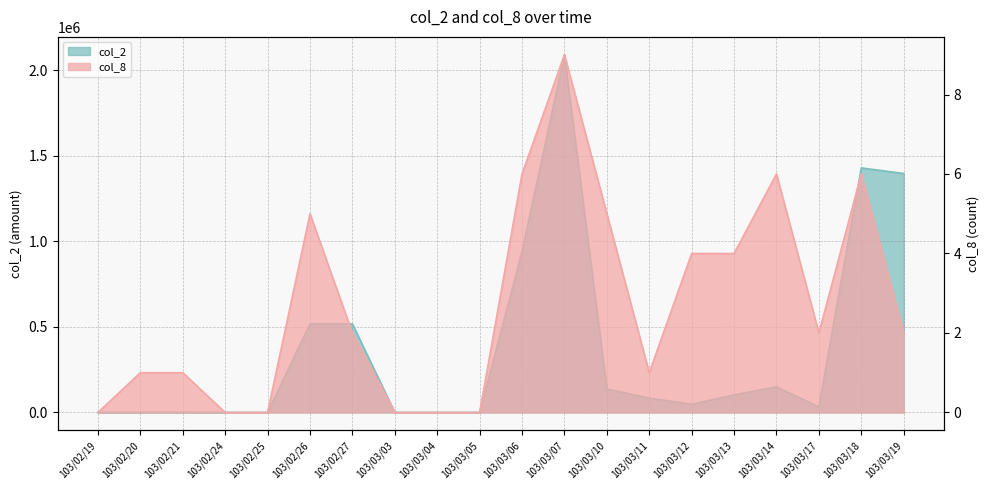

What is the spread (max minus min) of values at 103/02/20?

1069